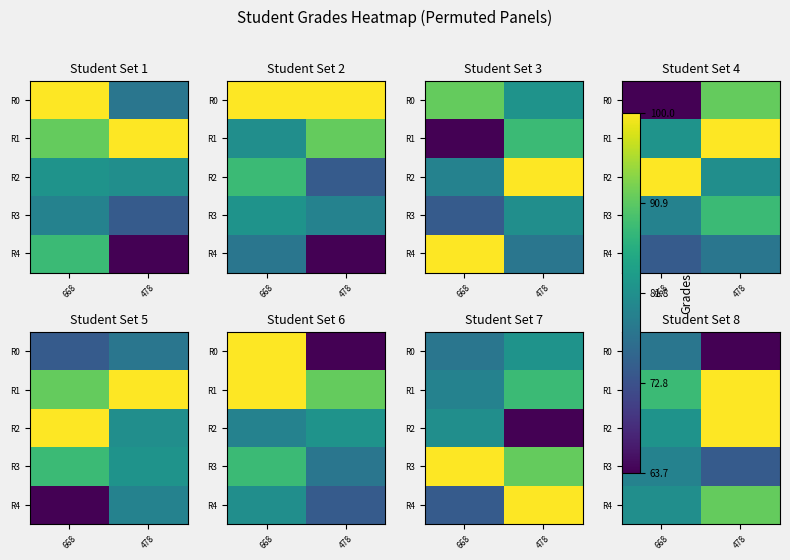

What is the total value across all series at 478?

429.2